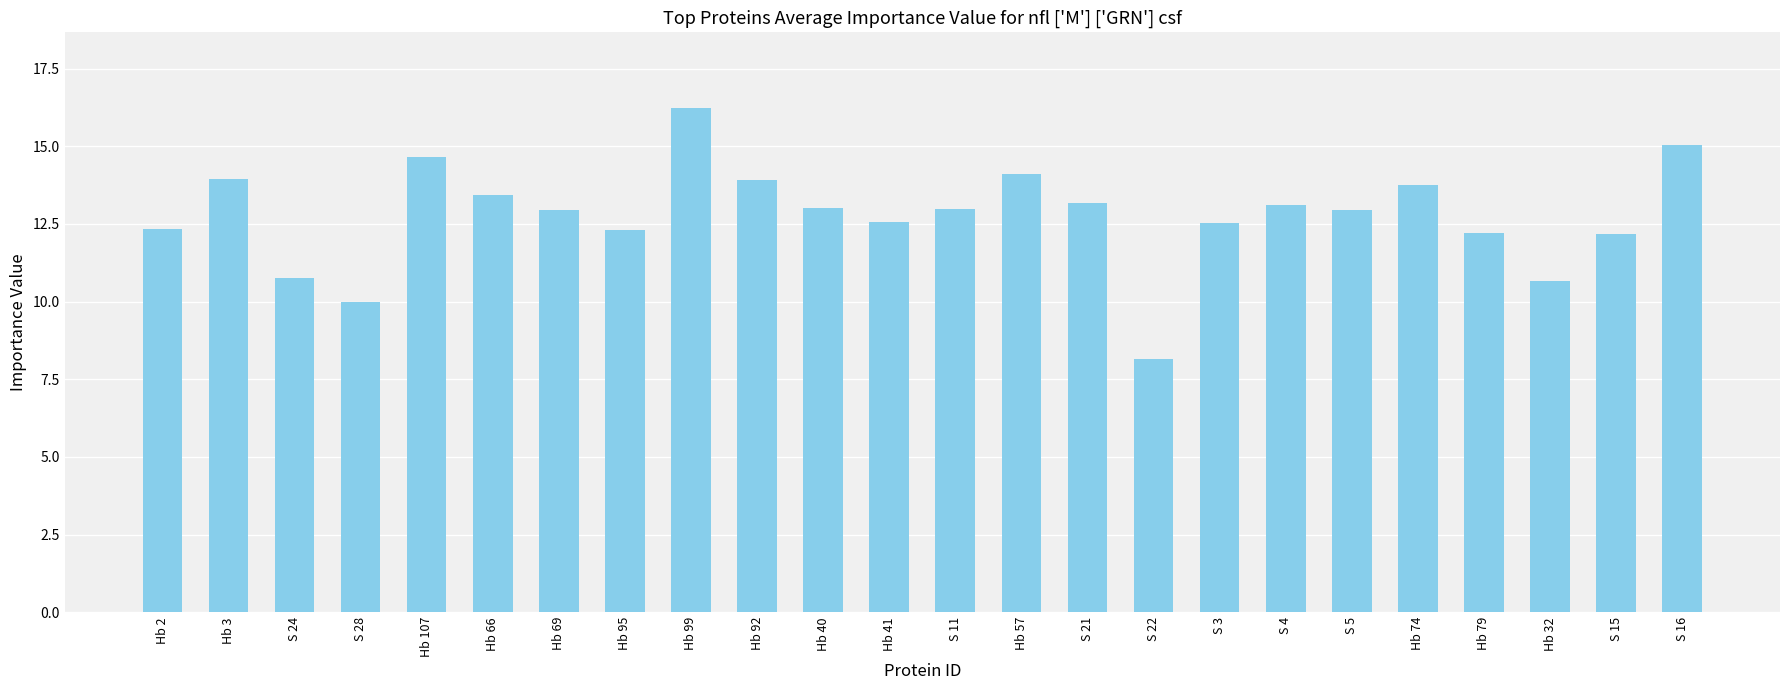

Count the number of data series in this chart.

1